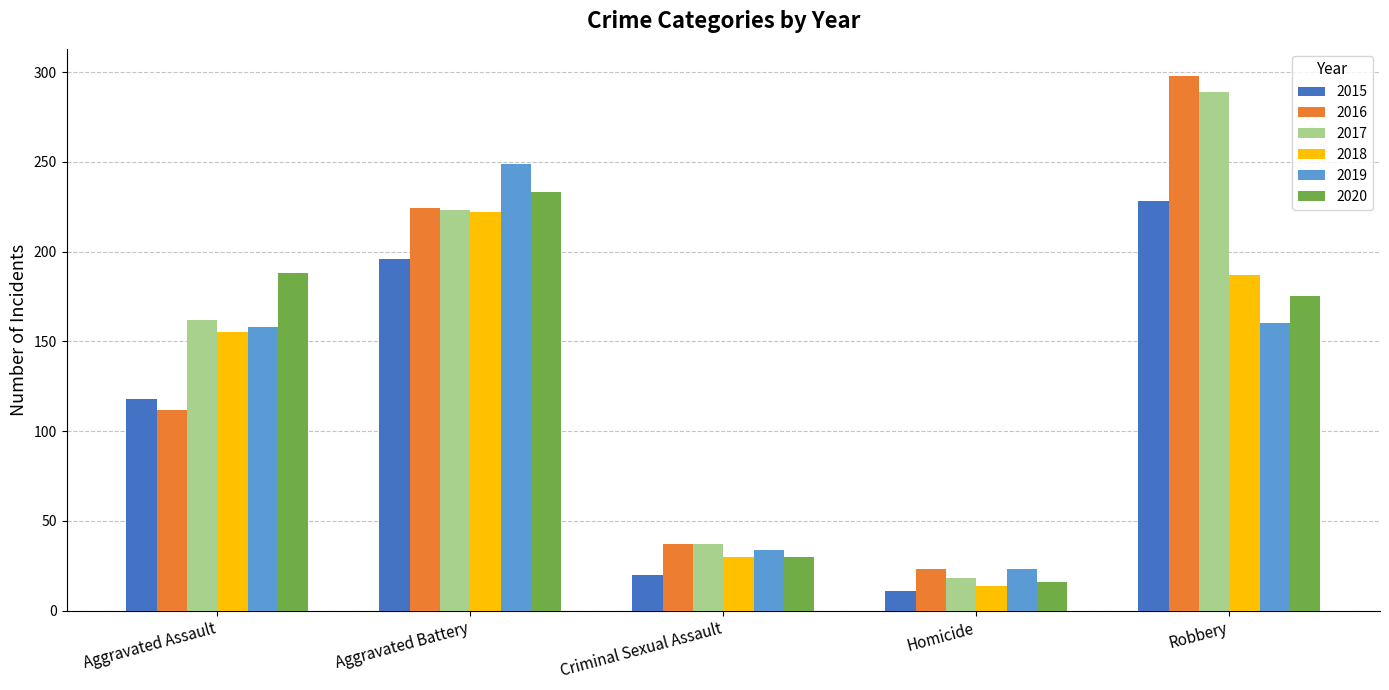

Which series changed the most between Aggravated Assault and Robbery?

2016